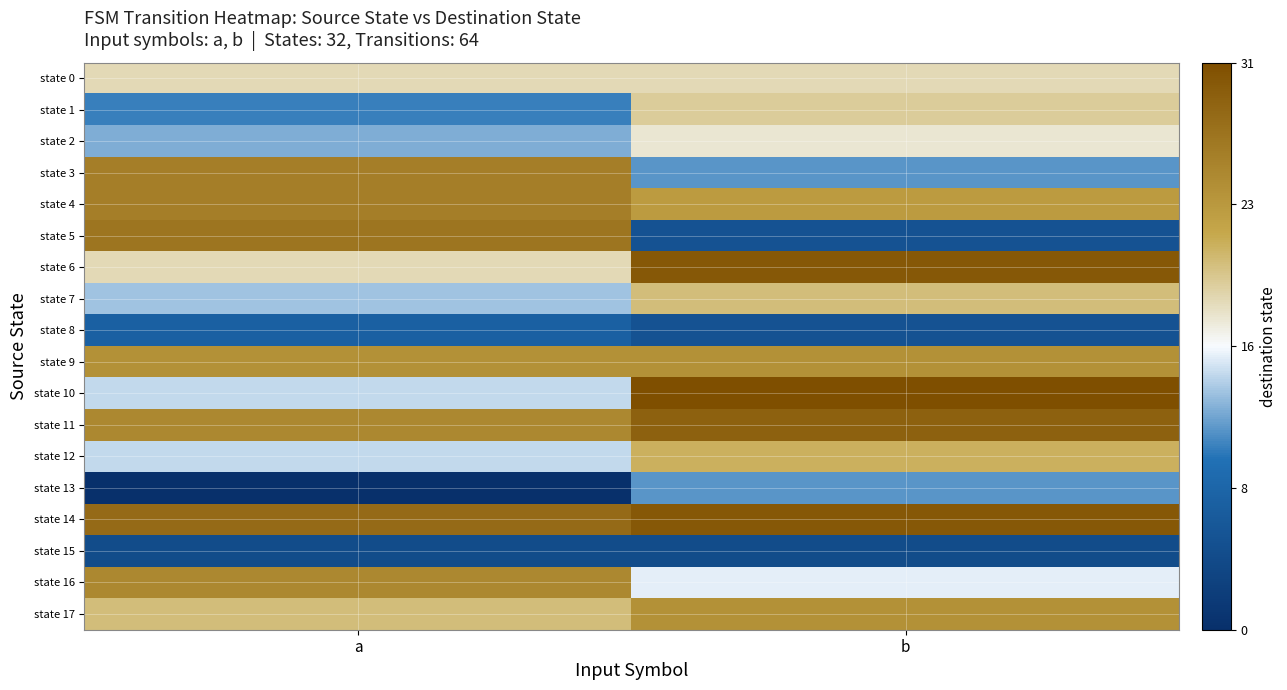

At which category does the chart reach its peak across all series?

b